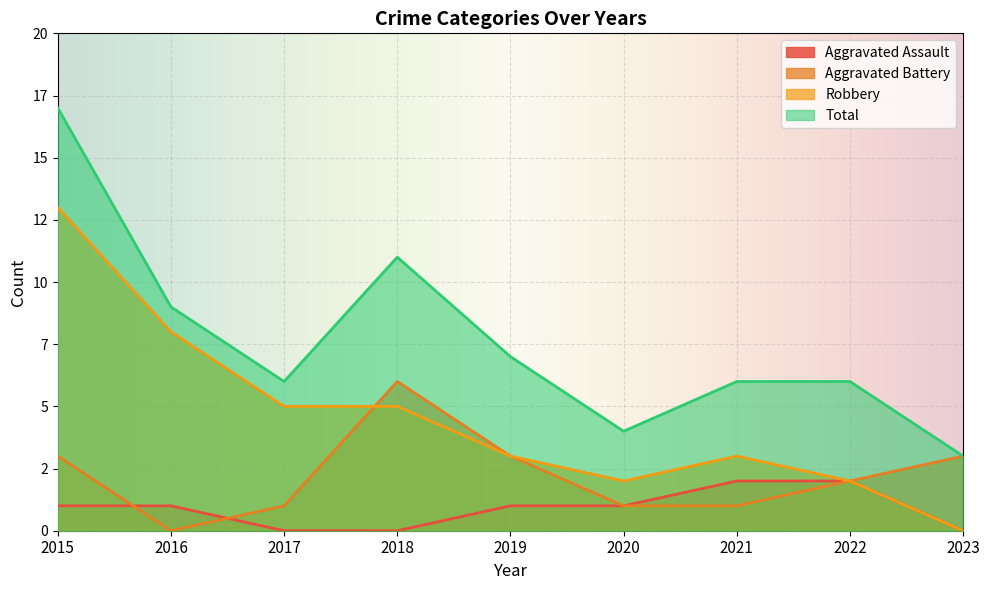

True or false: Aggravated Assault has more than 0 interior local peaks.

False